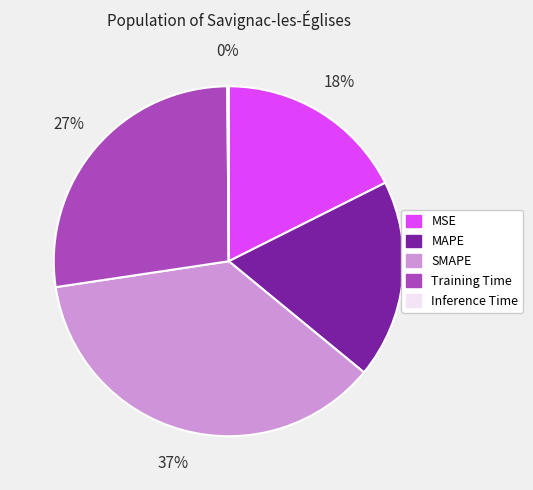

Combined, do MAPE and Training Time account for over 50%?

No